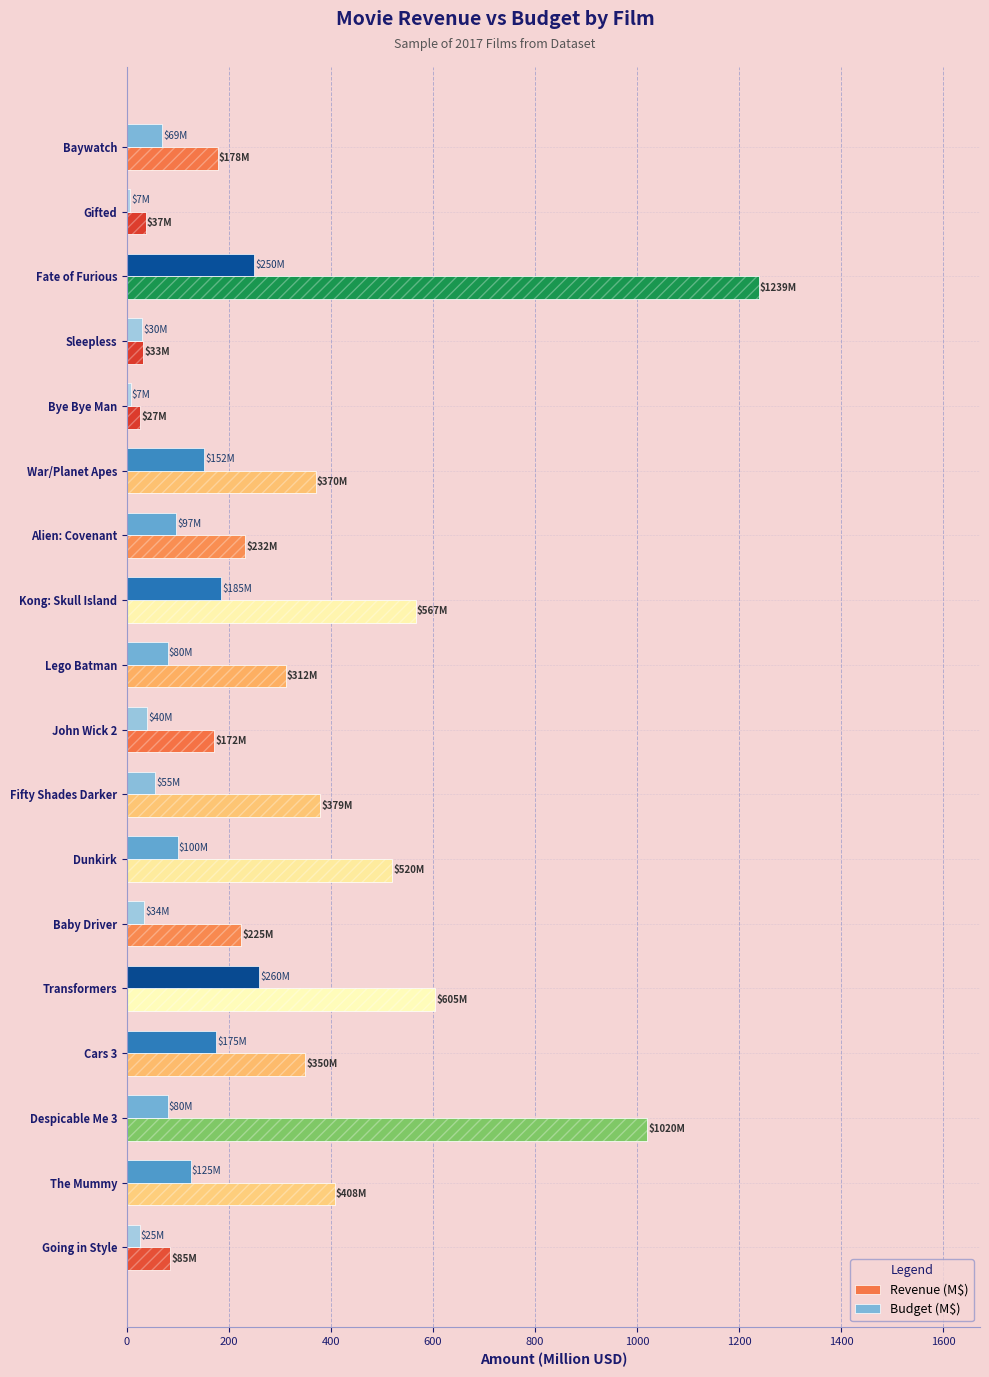

Reading left to right, list all the values displayed in this chart.

Revenue (M$): 177.9	37.5	1238.8	32.5	26.7	369.9	232.4	566.7	312.0	171.5	378.8	519.9	224.5	604.9	350.2	1020.1	407.8	84.6
Budget (M$): 69.0	7.0	250.0	30.0	7.4	152.0	97.0	185.0	80.0	40.0	55.0	100.0	34.0	260.0	175.0	80.0	125.0	25.0